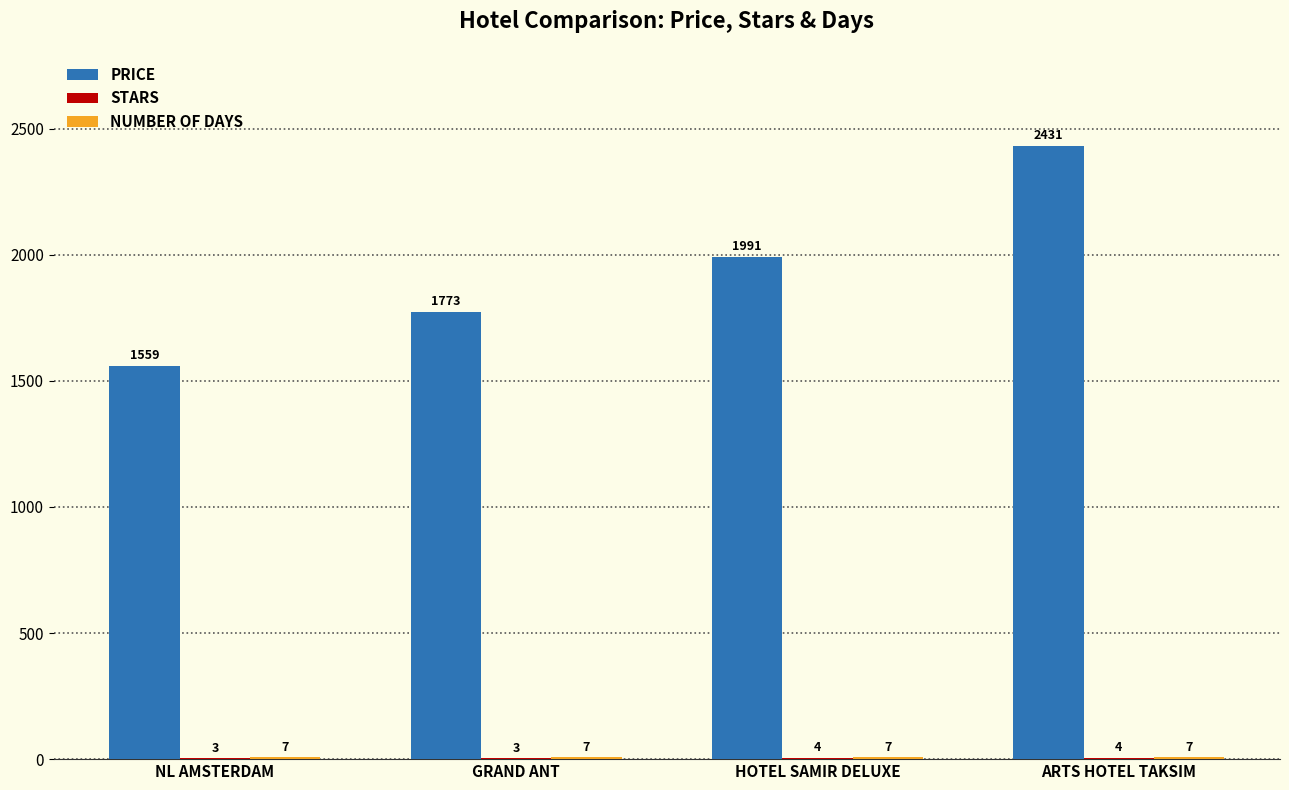

At which label is PRICE closest to 1995?

HOTEL SAMIR DELUXE